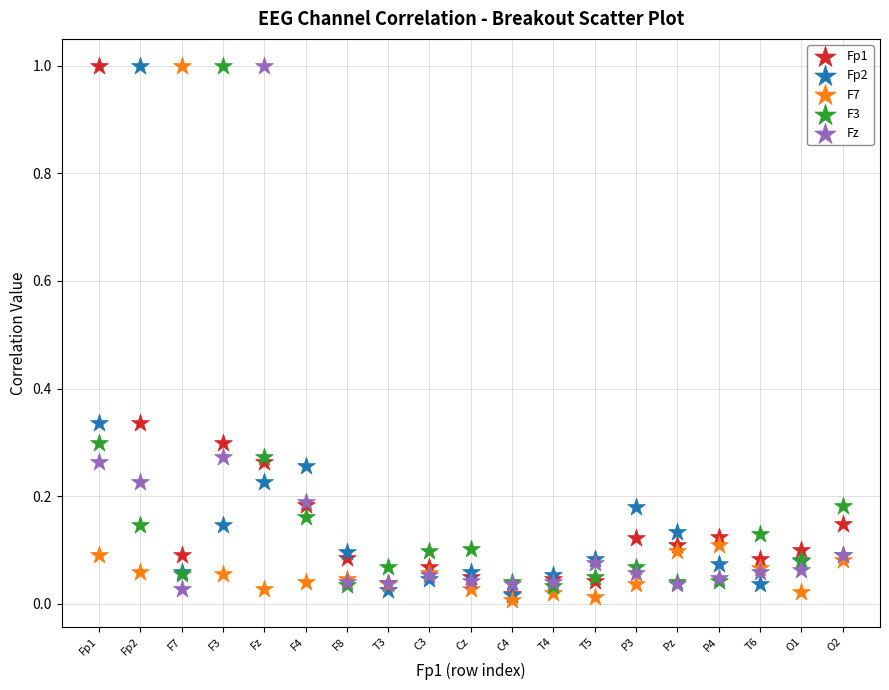

What are all the series names shown in the legend?

Fp1, Fp2, F7, F3, Fz